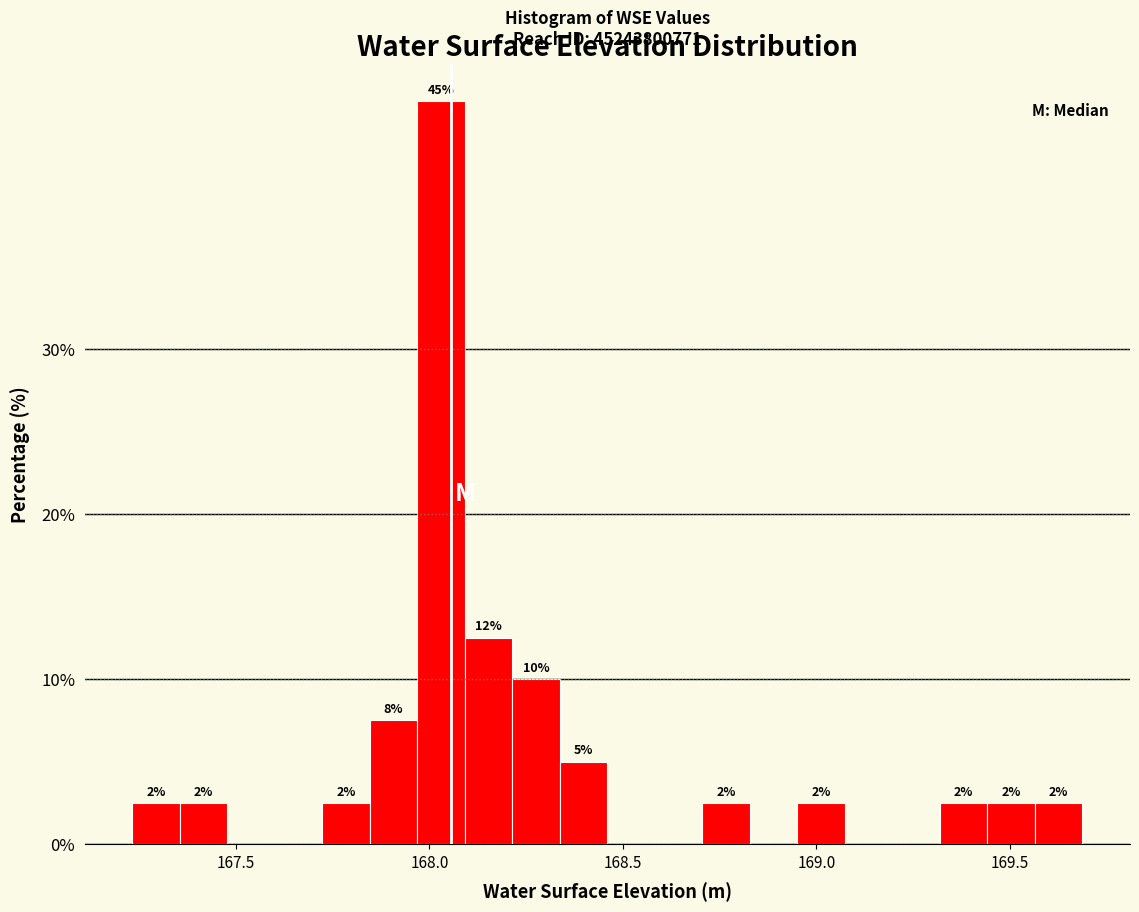

Read against the x-axis, roughly where is the centre of the tallest bar?

168.05